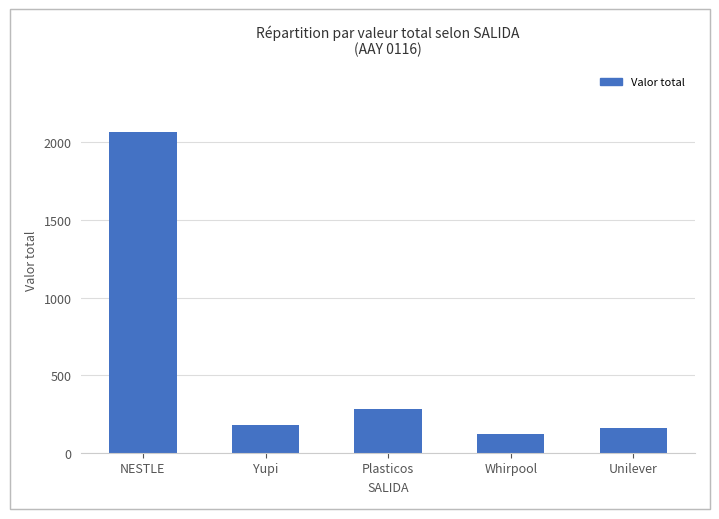

Rank the categories by value from highest to lowest.

NESTLE, Plasticos, Yupi, Unilever, Whirpool